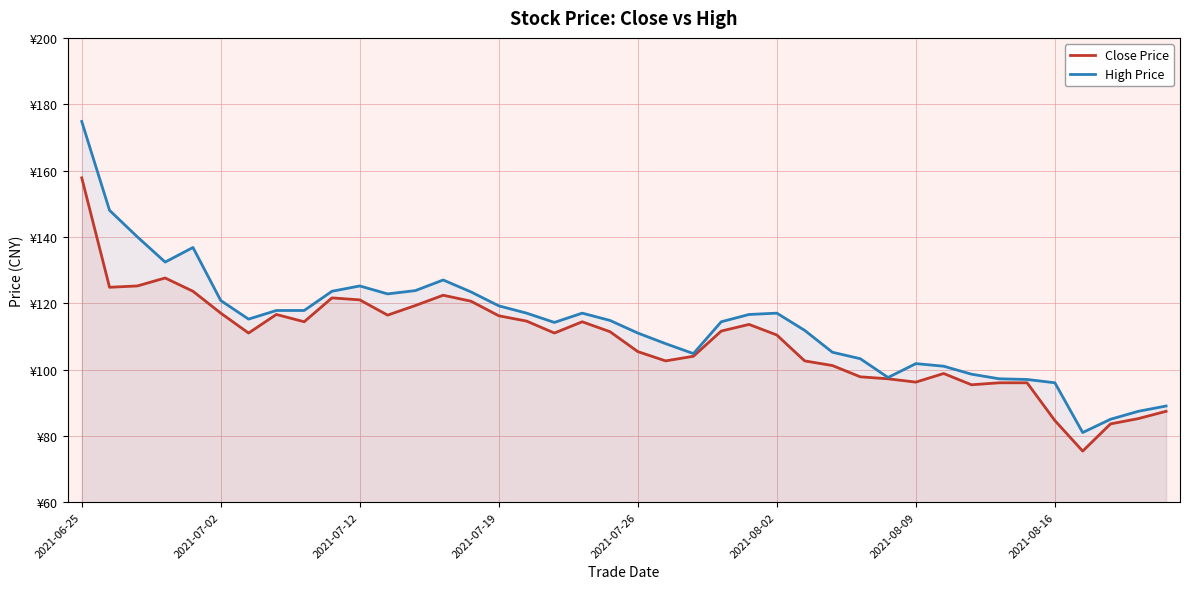

Reading left to right, extract all data points from this chart.

Close Price: 157.8	124.8	125.2	127.6	123.6	117.0	111.0	116.6	114.4	121.6	121.0	116.4	119.3	122.4	120.6	116.2	114.6	111.0	114.4	111.4	105.4	102.6	104.0	111.6	113.6	110.4	102.6	101.2	97.8	97.2	96.2	98.8	95.4	96.0	96.0	84.6	75.4	83.6	85.2	87.4
High Price: 174.8	148.0	140.0	132.4	136.8	120.8	115.2	117.8	117.8	123.6	125.2	122.8	123.8	127.0	123.4	119.2	117.0	114.2	117.0	114.8	111.0	107.8	104.8	114.4	116.6	117.0	111.8	105.2	103.3	97.6	101.8	101.0	98.6	97.2	97.0	96.0	81.0	85.0	87.4	89.0